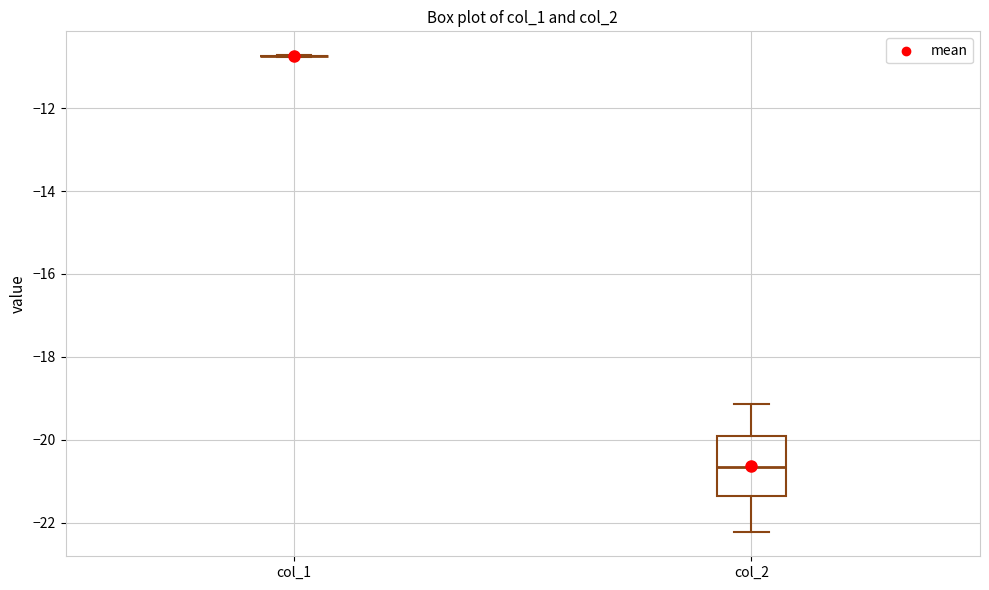

Reading left to right, transcribe this box plot: for each box, give where its median line is, the range the box spans, and where its two whiskers end, as read against the y-axis. The values are not printed on the chart, so give them approximately, as read against the axis.

col_1: box collapsed to a line at -10.8, whiskers -10.8 to -10.8
col_2: median -20.6, box -21.4 to -20.0, whiskers -22.2 to -19.2